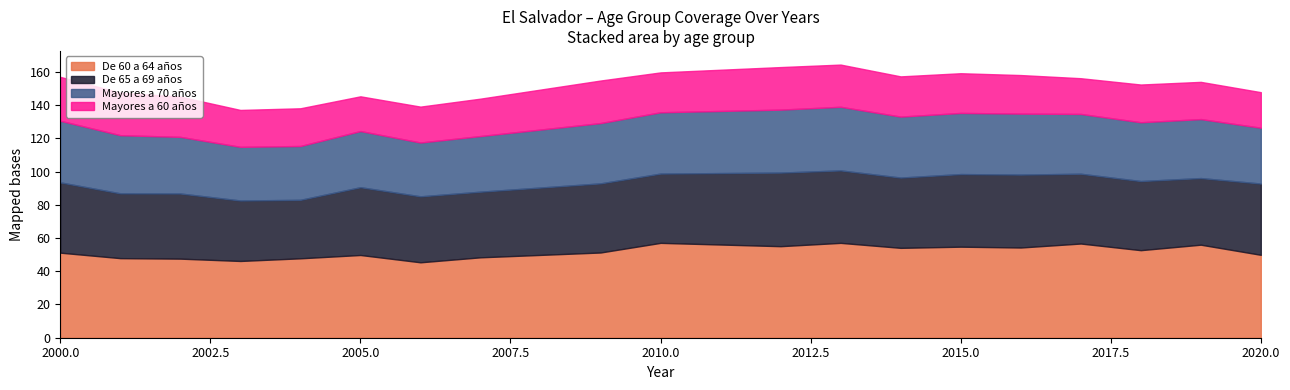

What is the difference between the De 65 a 69 años values at 2010 and 2001?

2.7